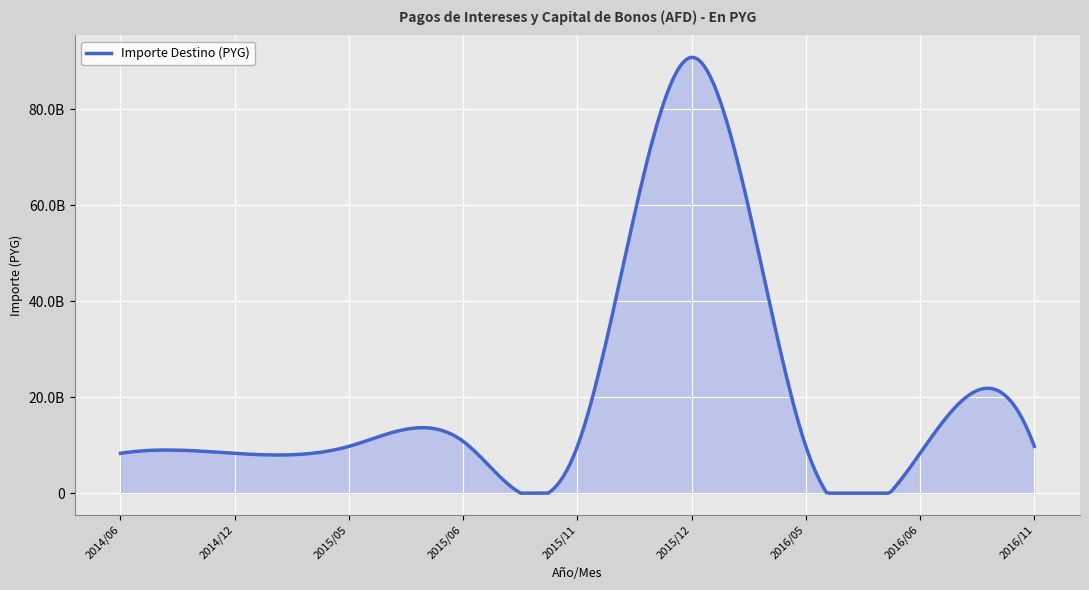

Reading left to right, what are all the values shown in this chart?

8295000000	8295000000	9750000000	10791000000	9750000000	90791000000	9750000000	8295000000	9750000000